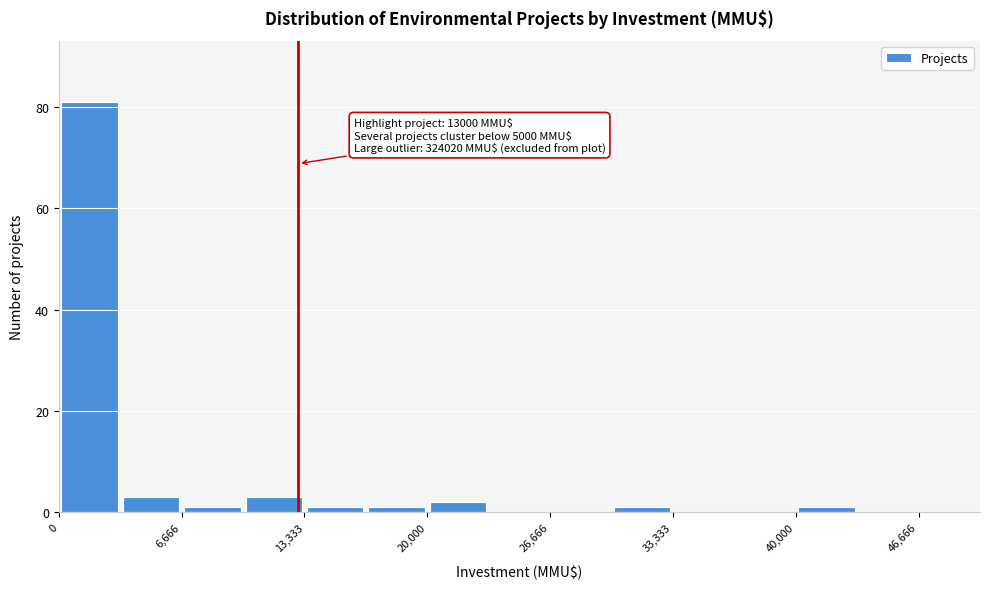

Read against the x-axis, roughly where is the centre of the tallest bar?

2000